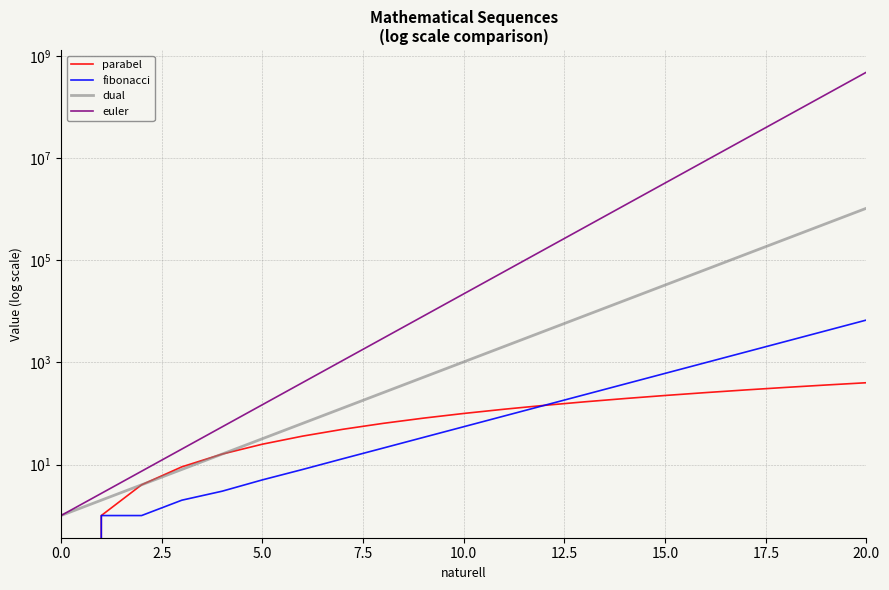

True or false: fibonacci has a value of 233.0 at 13.

True